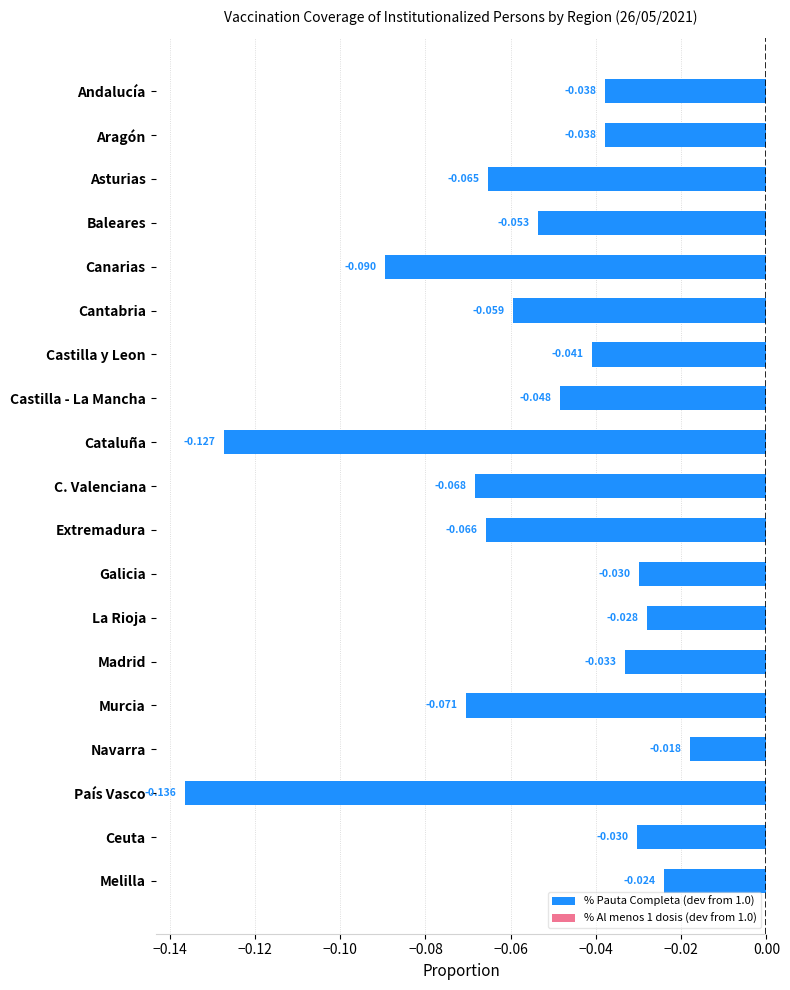

What is the difference between the second highest and minimum values in the % Pauta Completa (dev from 1.0) series?

0.1